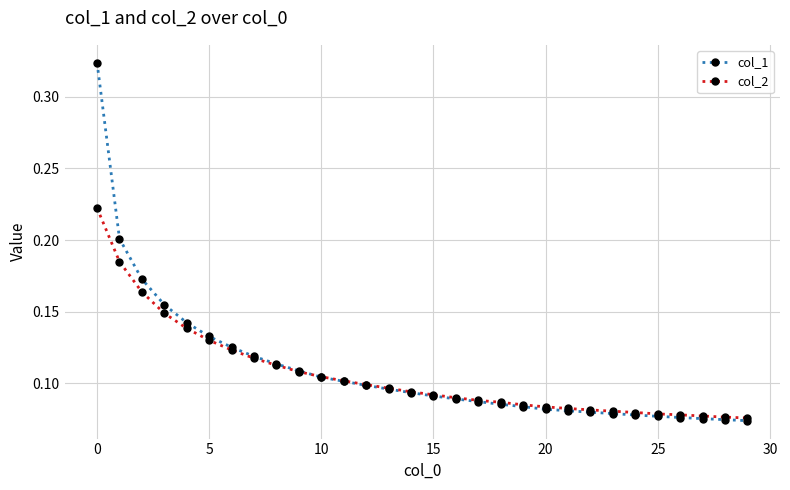

How many col_1 values are between 0 and 1?

30